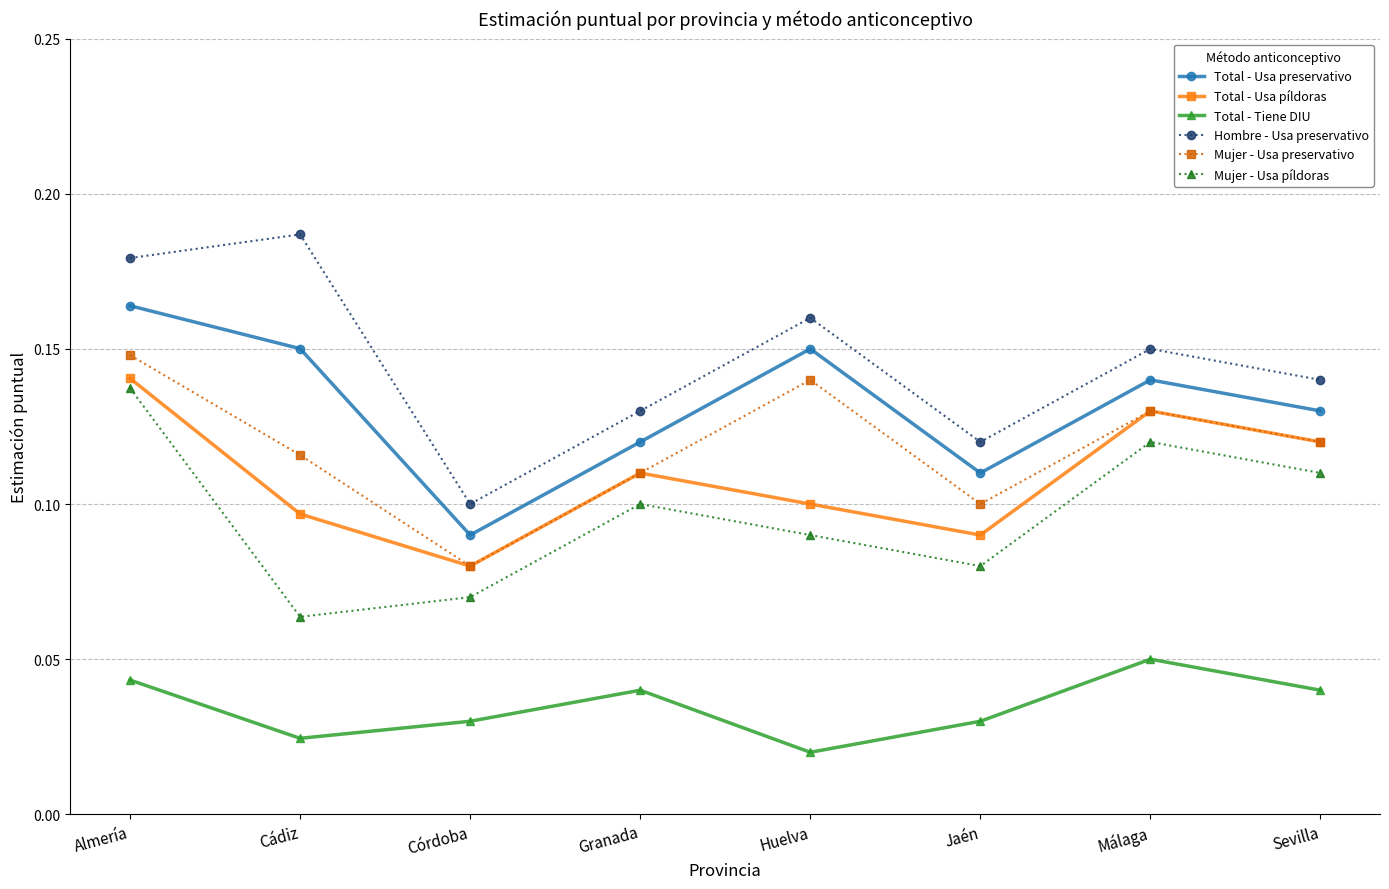

Is it true that Mujer - Usa preservativo equals 0.1 at Cádiz?

True